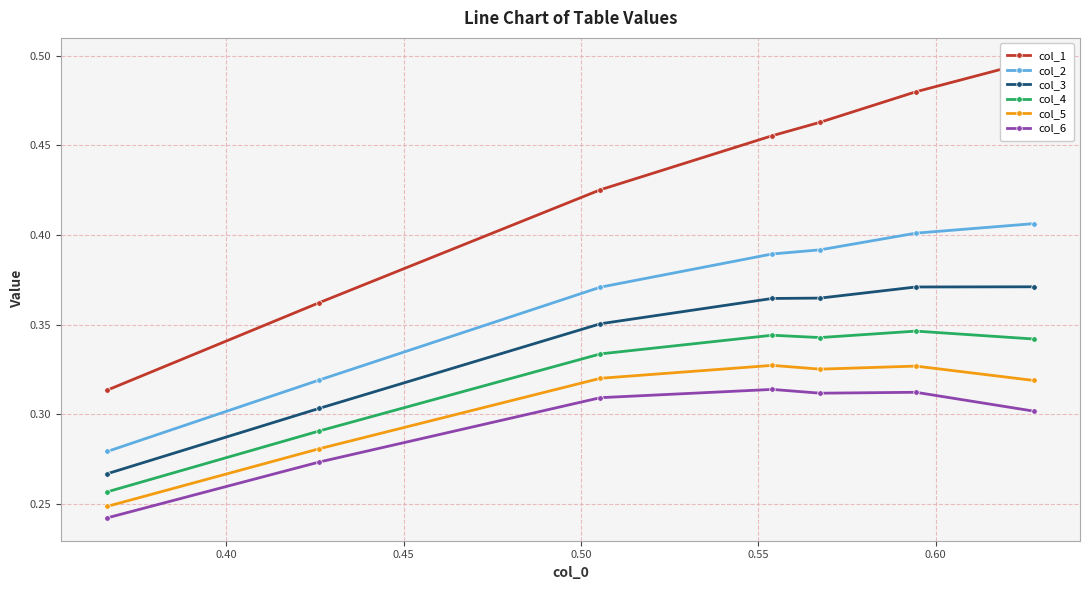

True or false: col_2 and col_4 cross at least once.

False